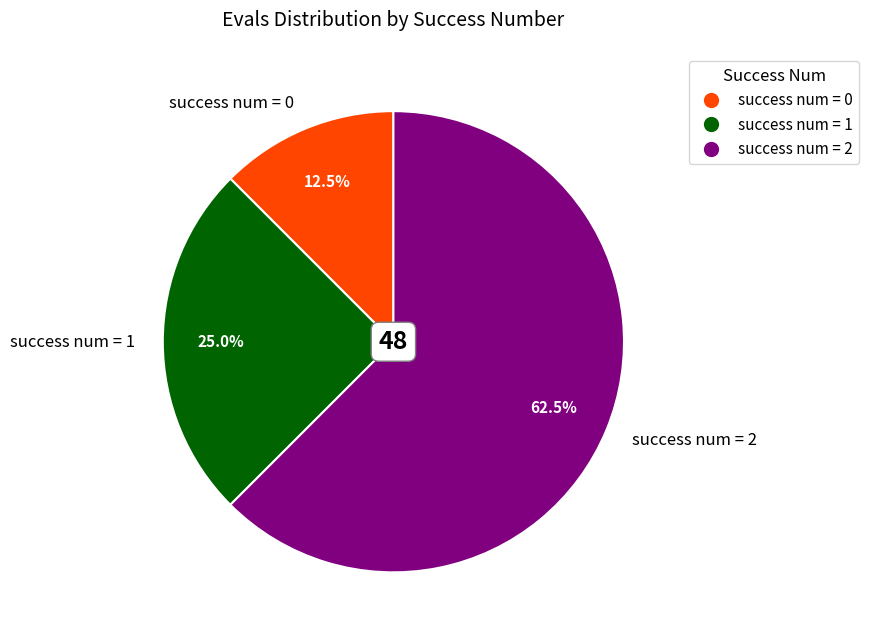

Rank the categories by value from highest to lowest.

success num = 2, success num = 1, success num = 0